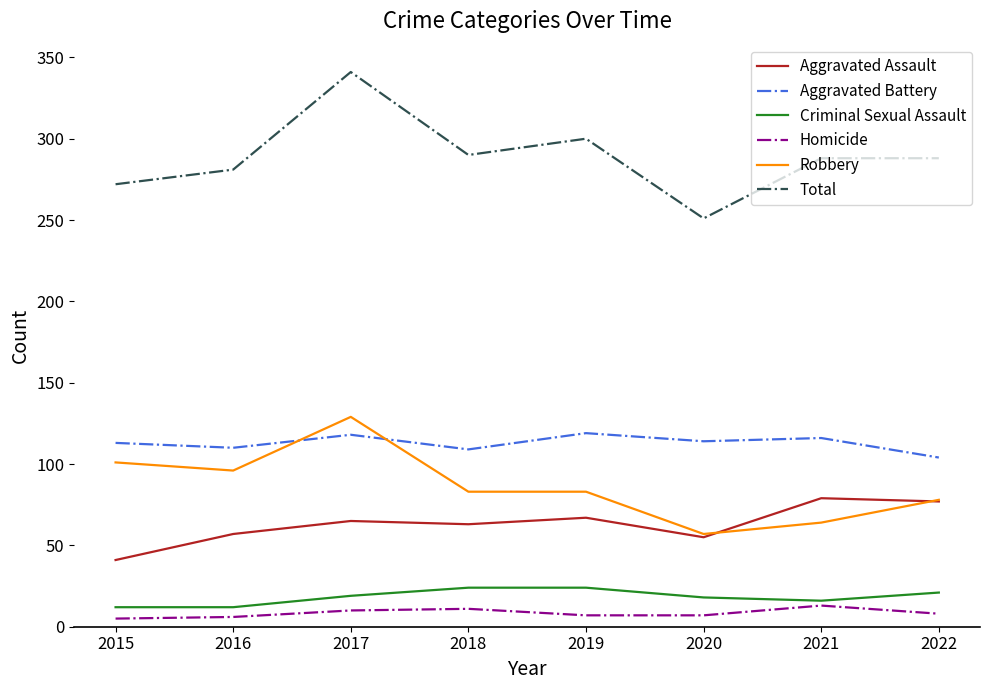

What is the difference between the highest and lowest values at 2019?

293